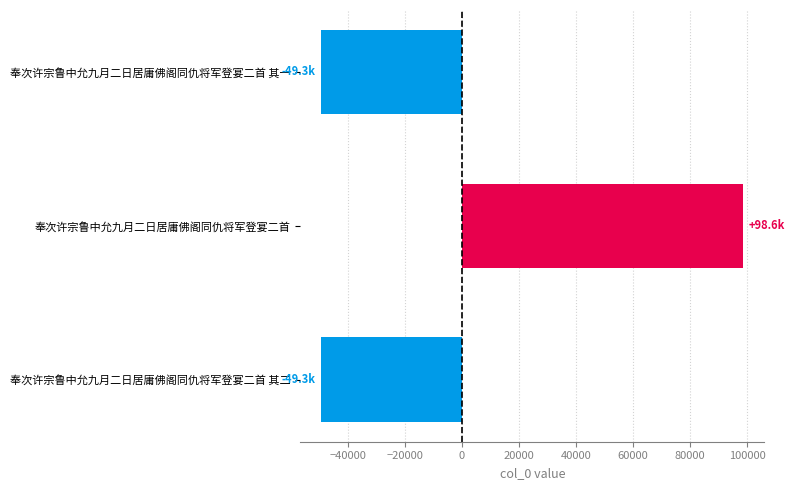

What is the minimum value shown in the chart?

-49300.3